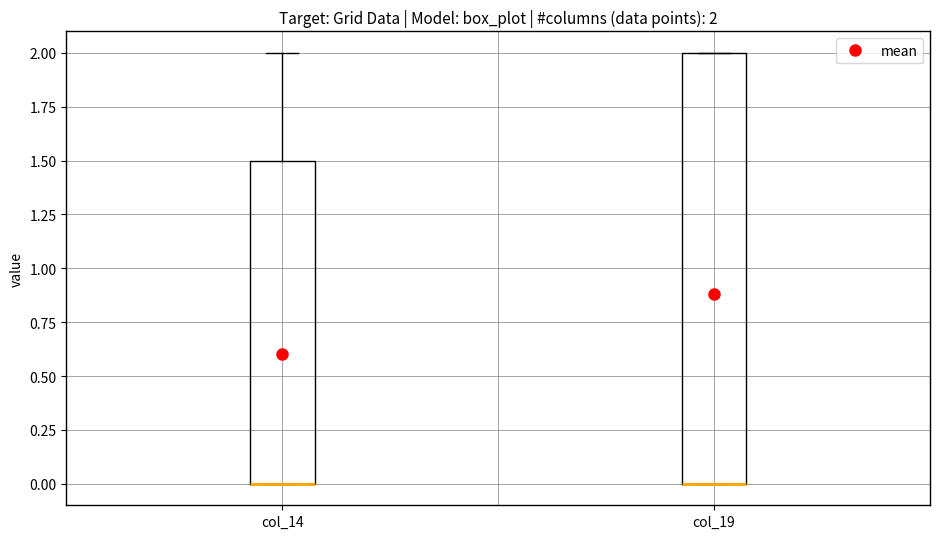

Comparing the boxes themselves (not the whiskers), which one is the tallest?

col_19